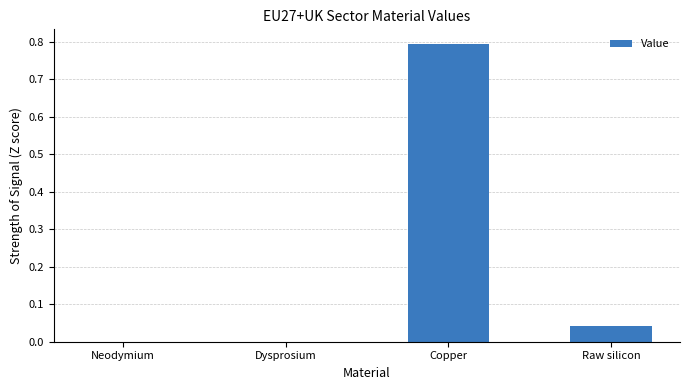

Which label corresponds to the largest value in the chart?

Copper